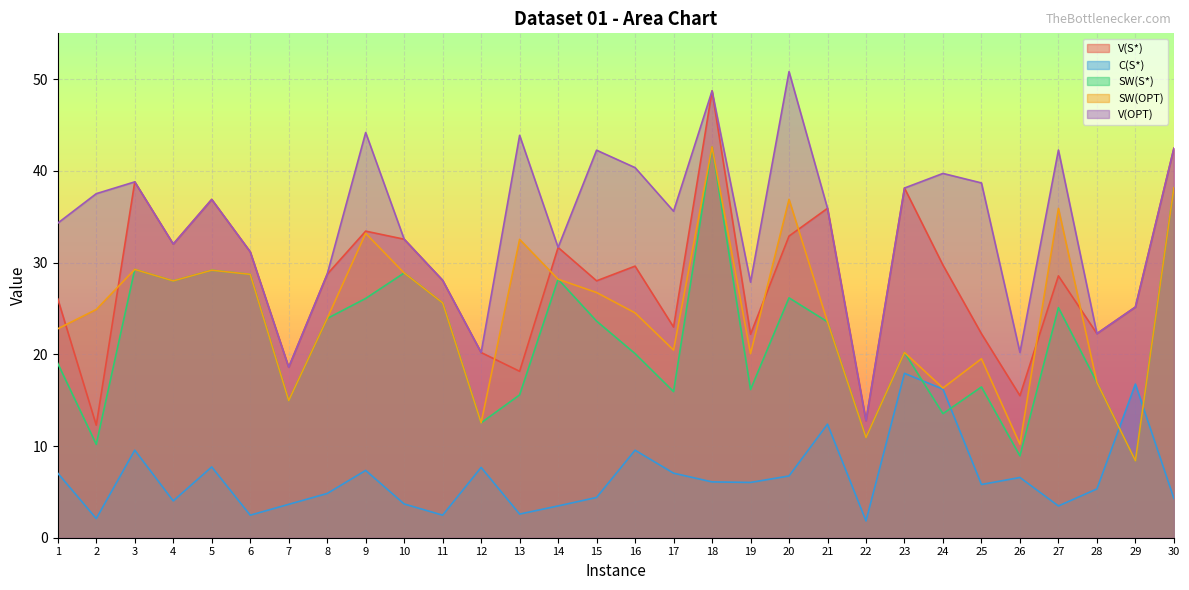

Is it true that V(OPT) equals 18.6 at 1?

False